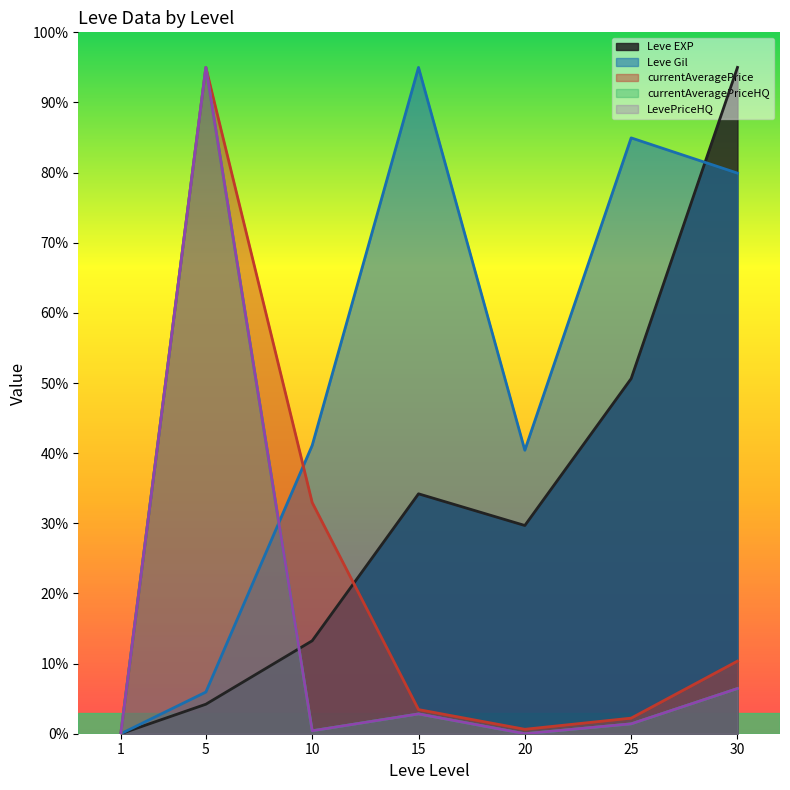

List the series in order of their peak value, lowest first.

Leve EXP, Leve Gil, currentAveragePrice, currentAveragePriceHQ, LevePriceHQ